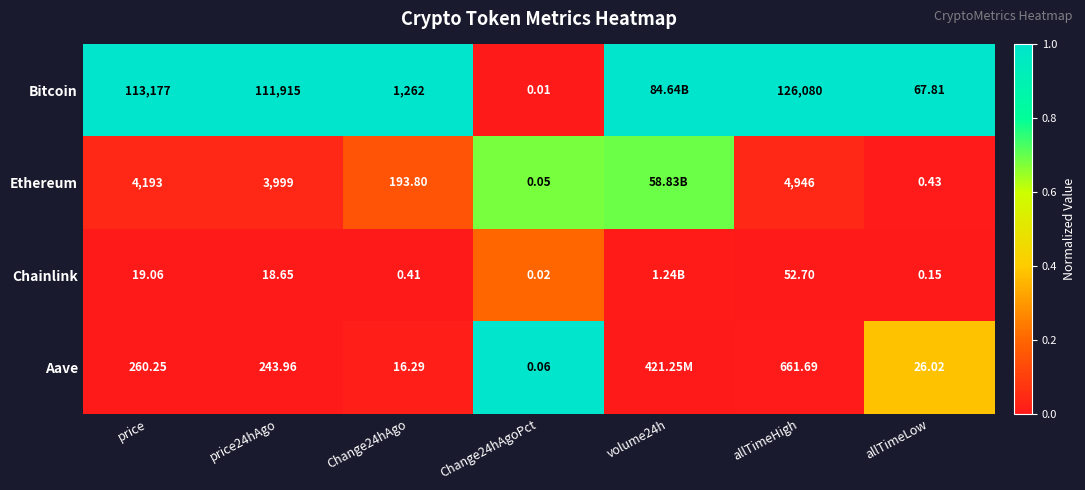

Between Change24hAgoPct and allTimeLow, which series saw the biggest shift?

Bitcoin